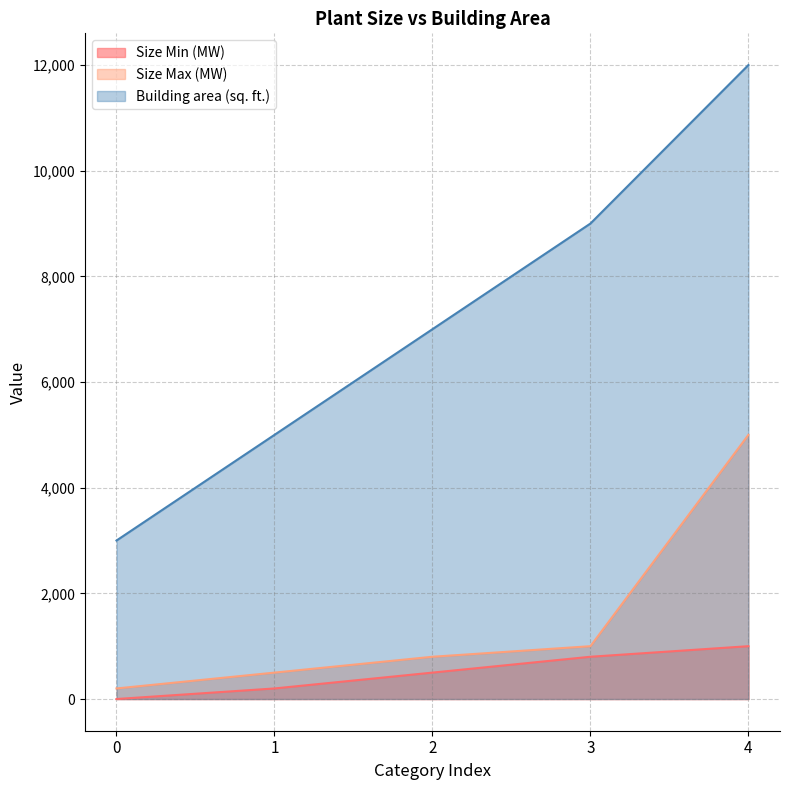

What is the total value across all series at 2?

8300